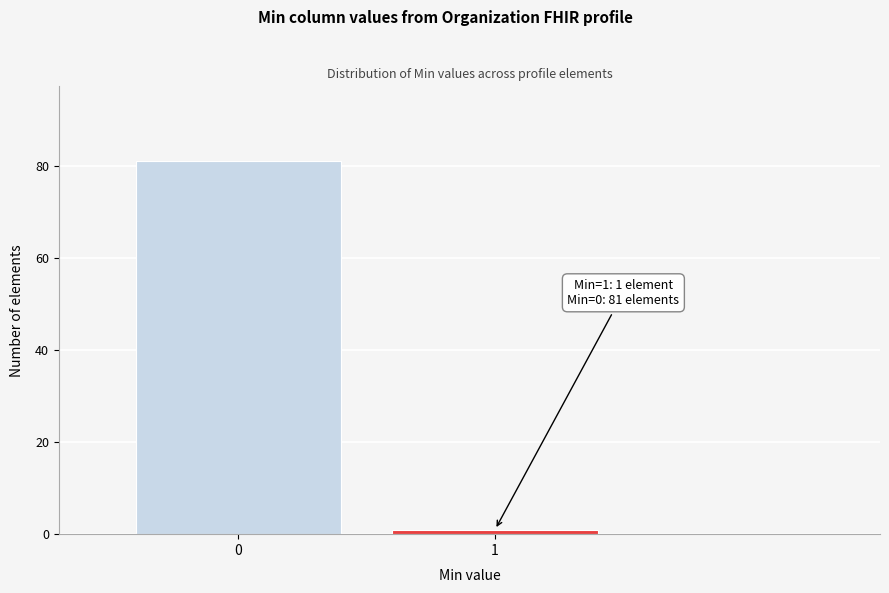

Reading right to left, extract all data points from this chart.

1=1	0=81